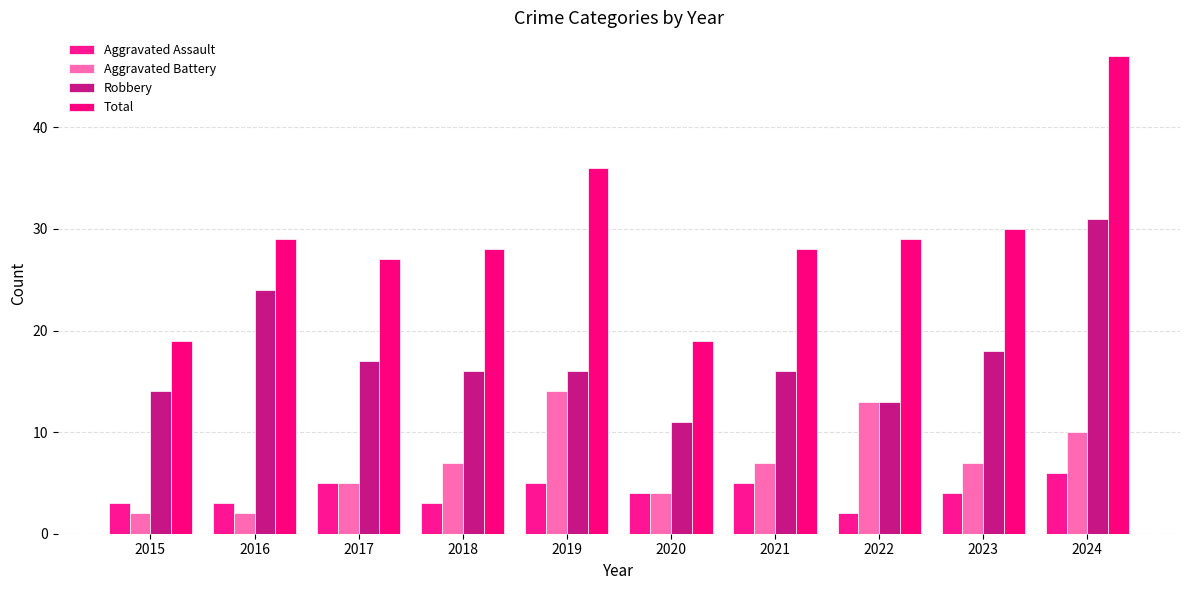

What is the difference between the highest and lowest values at 2016?

27